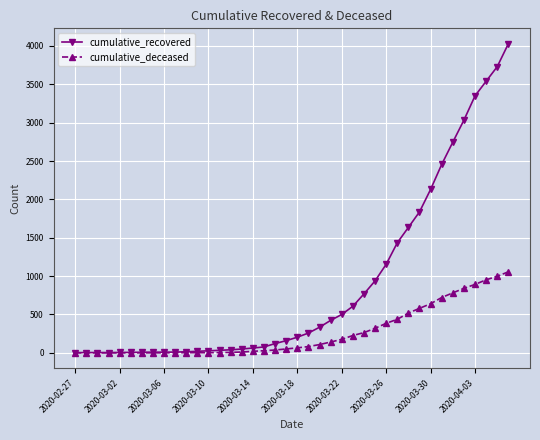

Which series has the widest spread of values?

cumulative_recovered